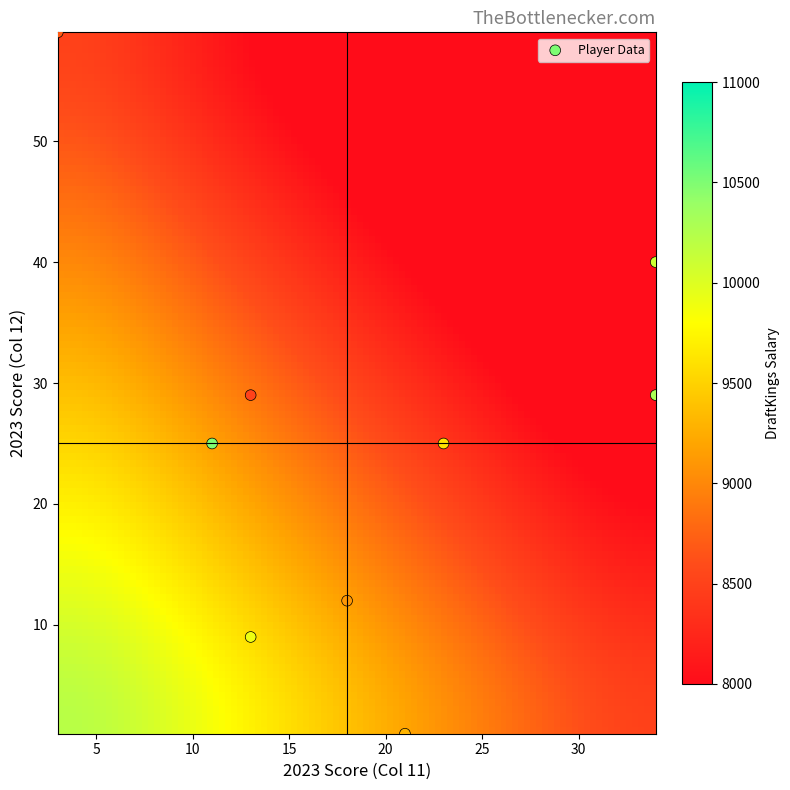

What is the average Y value?

25